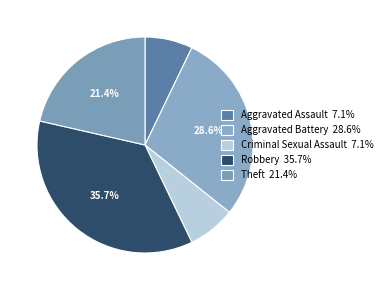

How many slices are in this pie chart?

5